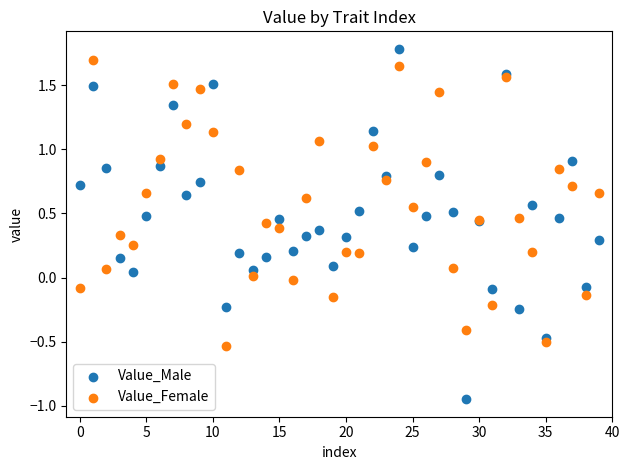

Which series has the widest spread of Y values?

Value_Male